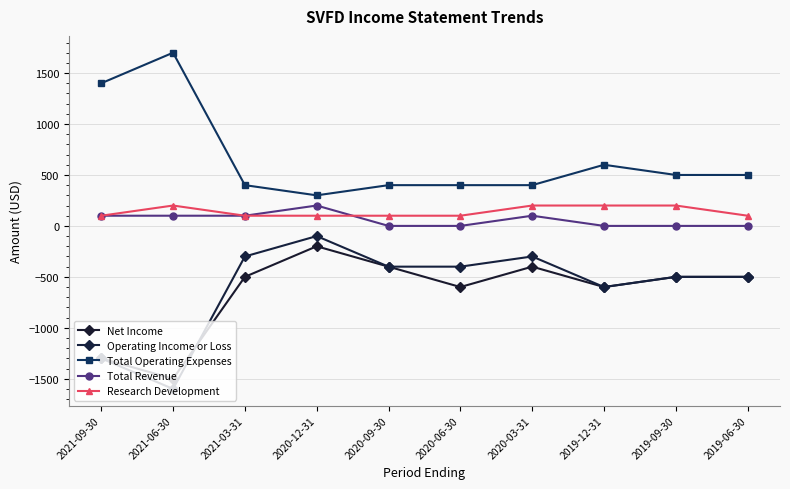

True or false: Total Revenue and Total Operating Expenses cross at least once.

False